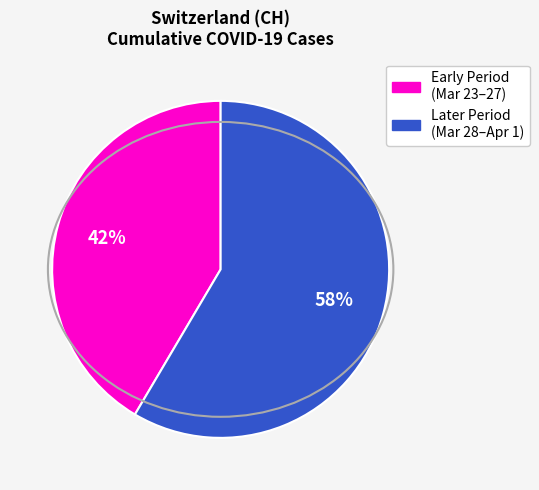

To the nearest percent, what is the average slice percentage?

50%